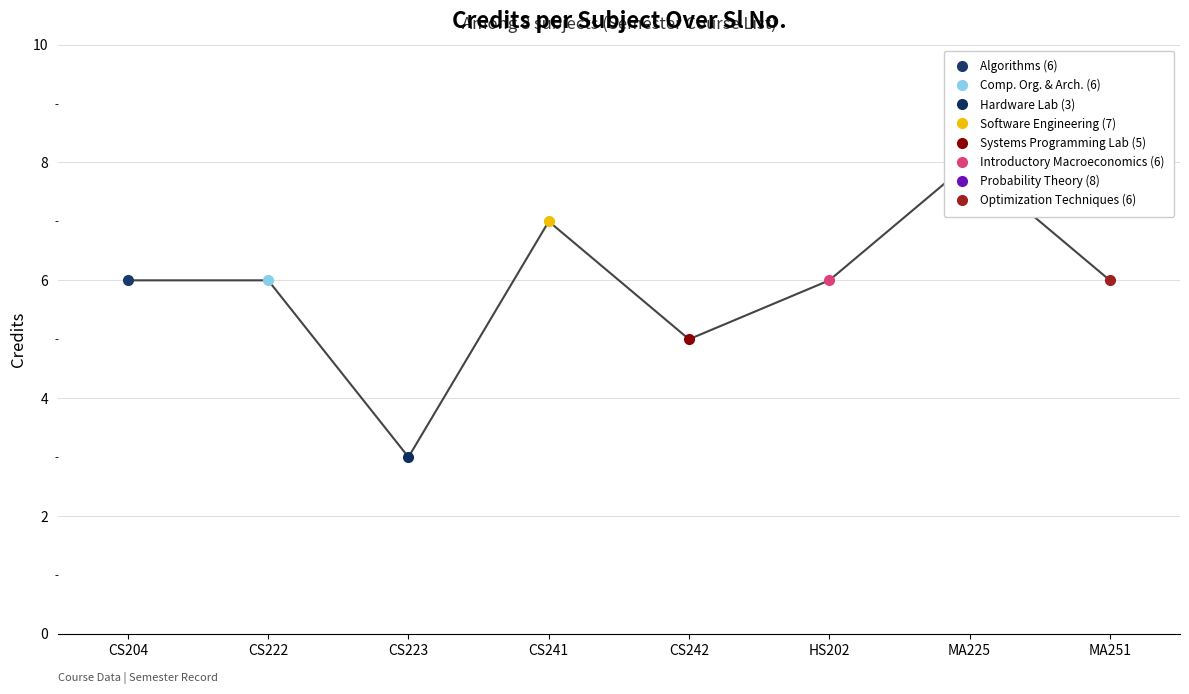

How many points are higher than both their immediate neighbors (excluding endpoints)?

2